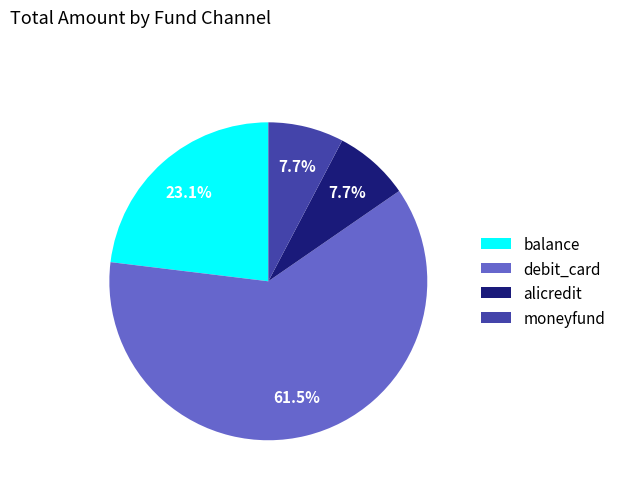

Between balance and moneyfund, which is larger?

balance